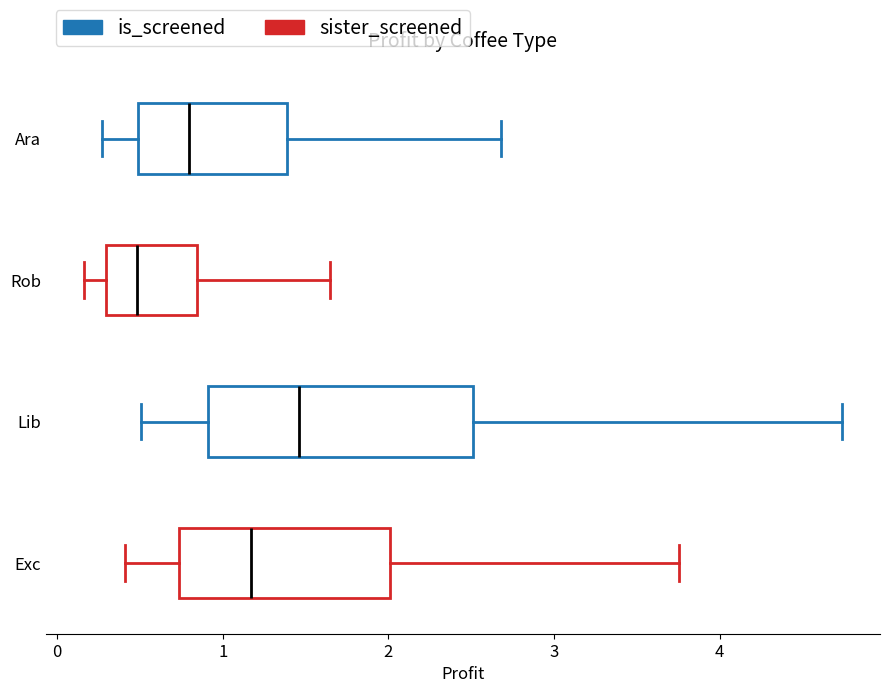

Which box is the widest, from its left edge to its right edge?

Lib